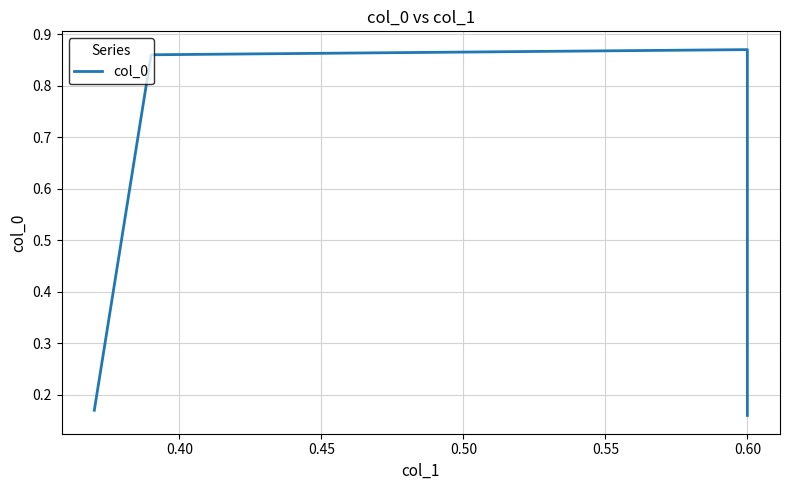

True or false: the data has more than 1 interior local peaks.

False